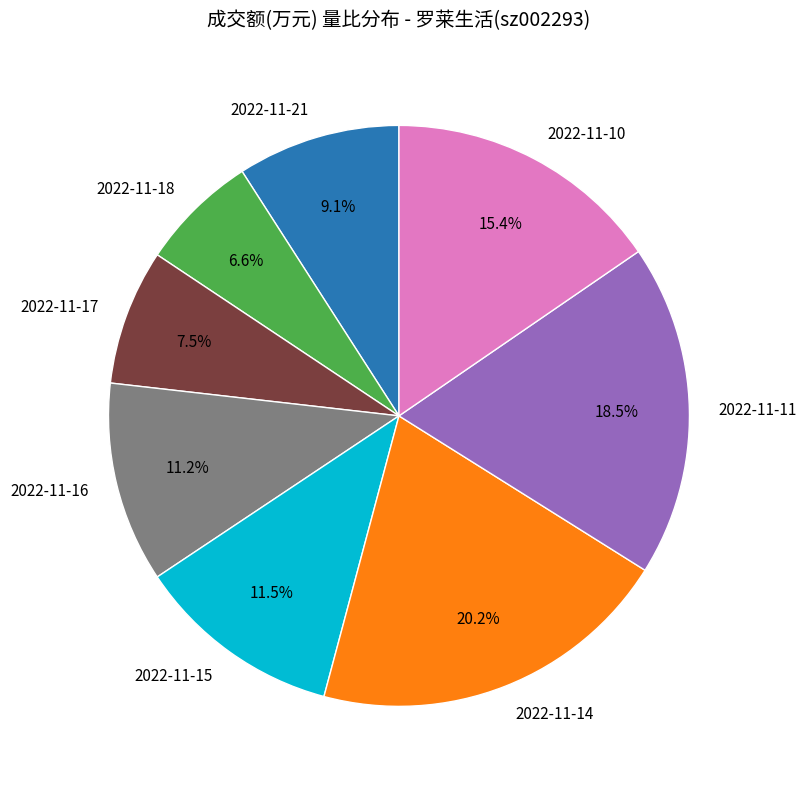

Does 2022-11-21 represent more than half of the total?

No